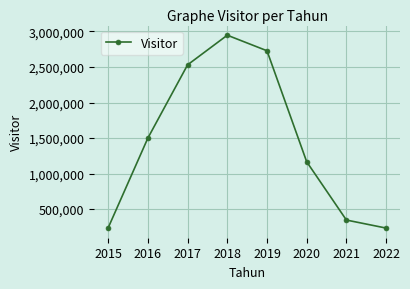

What is the sum of the values at 2021 and 2019?

3073514